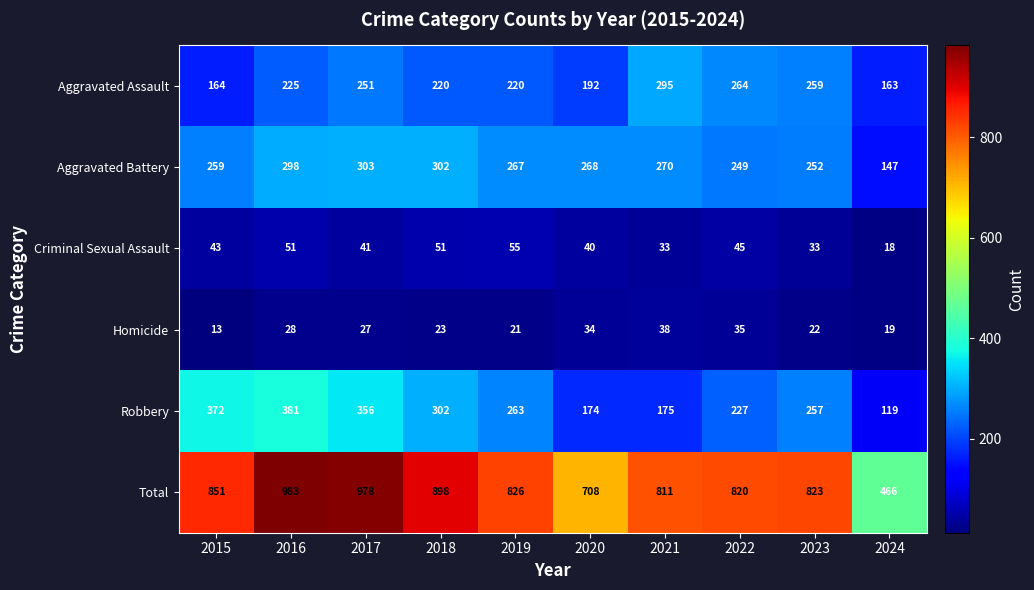

At which category is the sum across all series the highest?

2016